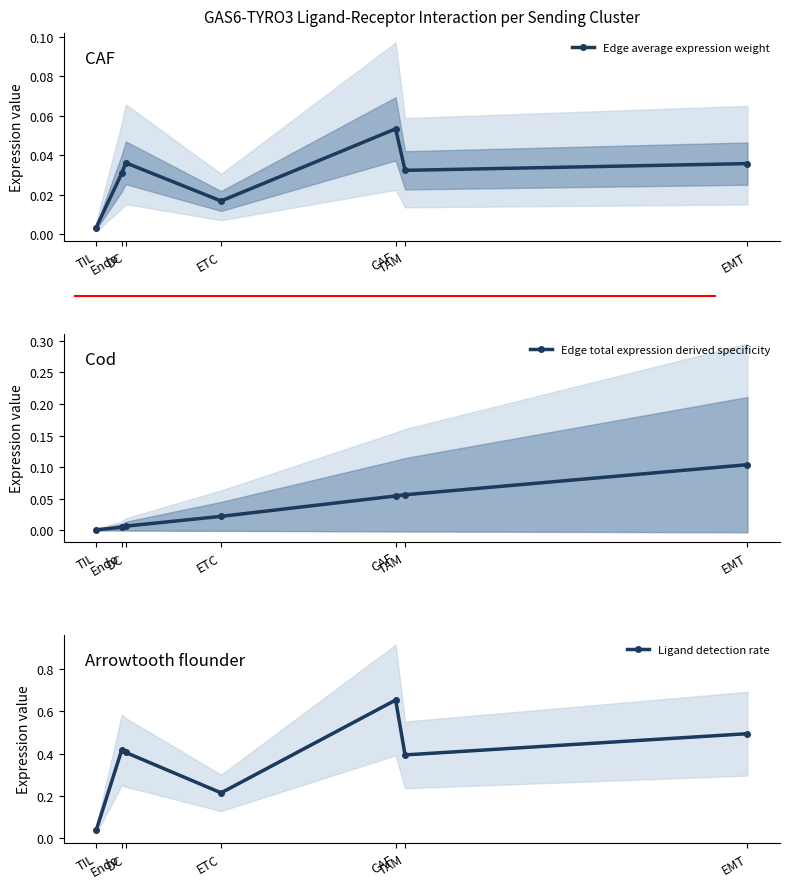

Which series has the widest spread of values?

Ligand detection rate